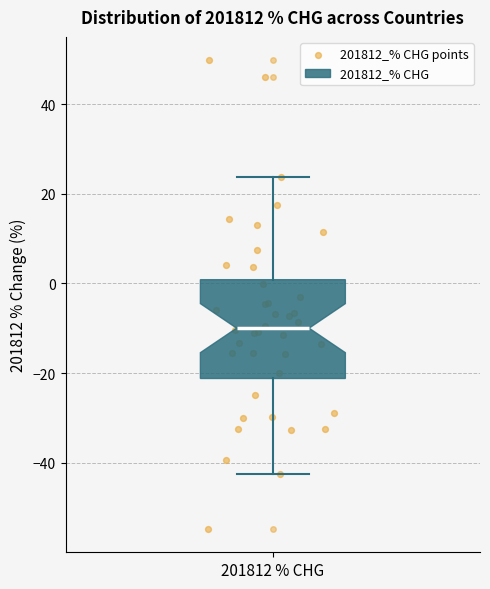

Read this box plot against the y-axis: the position of the median line, the range covered by the box, and the ends of both whiskers. The values are not printed on the chart, so give them approximately, as read against the axis.

median -10, box -22 to 0, whiskers -42 to 24